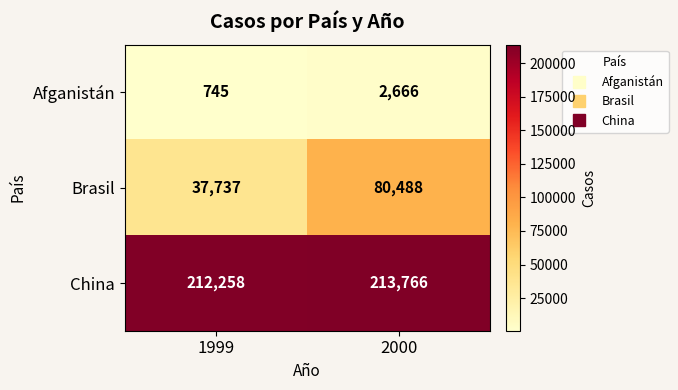

What is the sum of all Brasil values?

118225